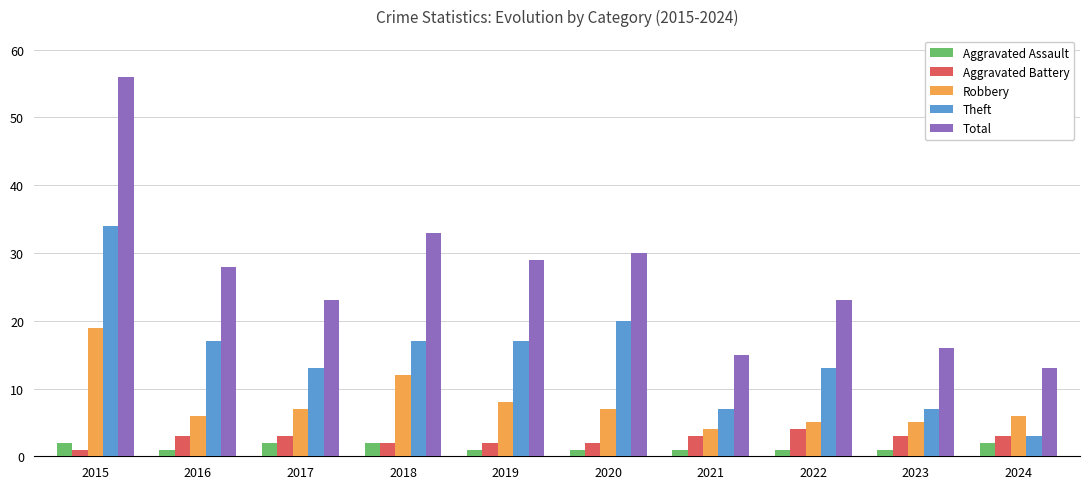

What is the sum of all Aggravated Battery values?

26